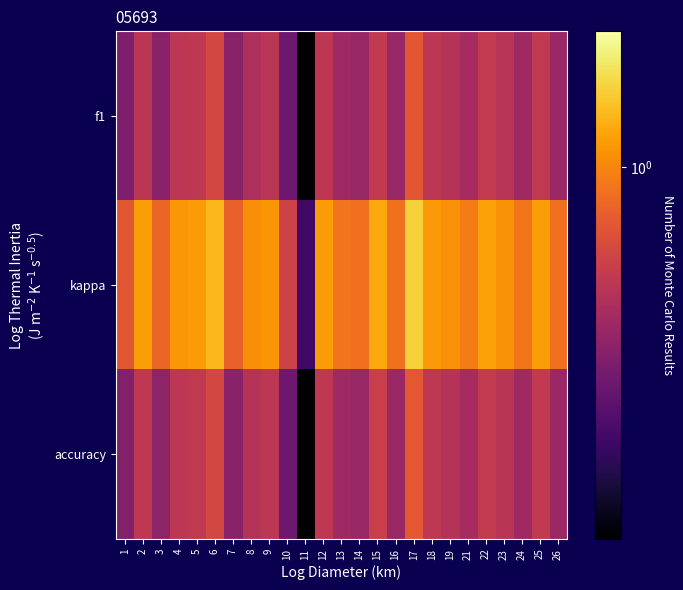

At how many categories does at least one series exceed 1?

14